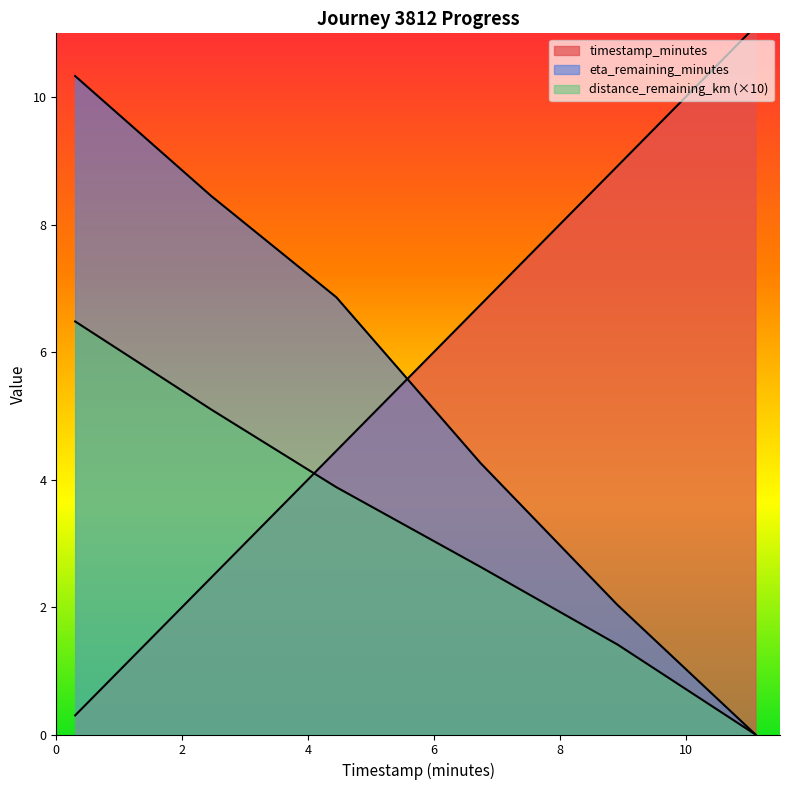

What is the sum of the timestamp_minutes values at 6.74 and 2.46?

9.2